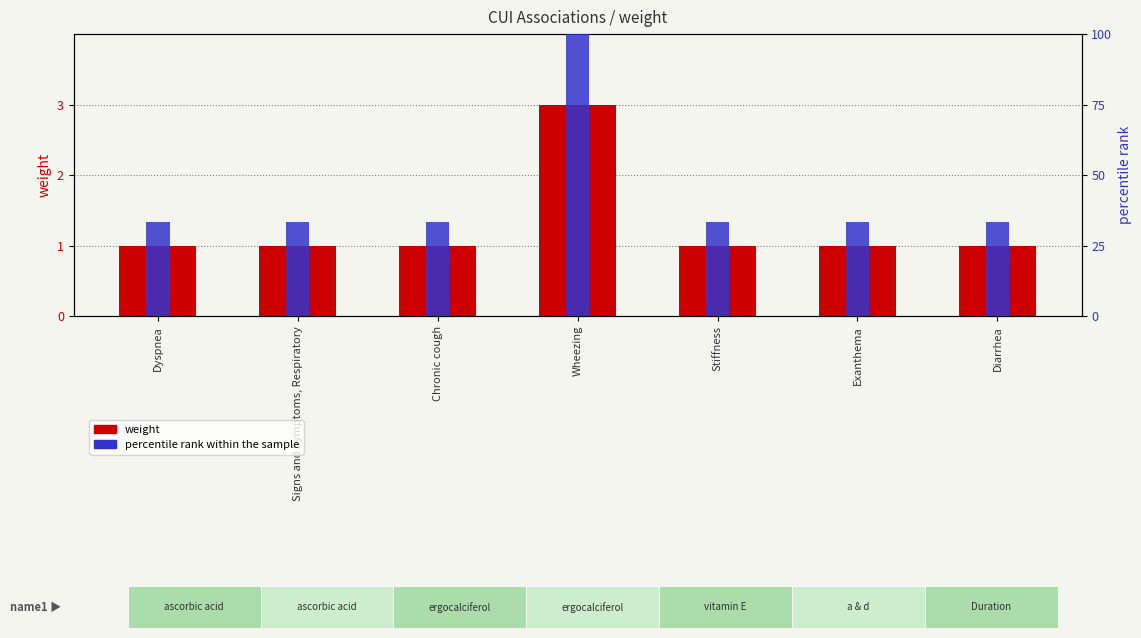

Reading left to right, transcribe all the data shown in this chart.

weight: 1.0	1.0	1.0	3.0	1.0	1.0	1.0
percentile rank within the sample: 33.3	33.3	33.3	100.0	33.3	33.3	33.3